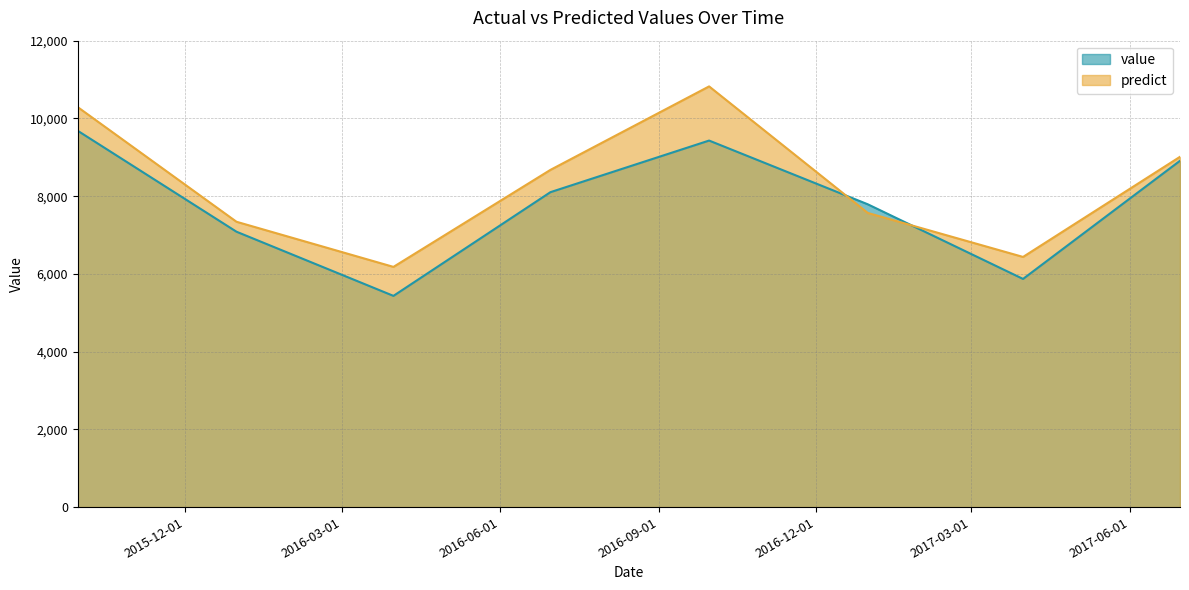

At which category does the chart reach its minimum across all series?

2016-03-31